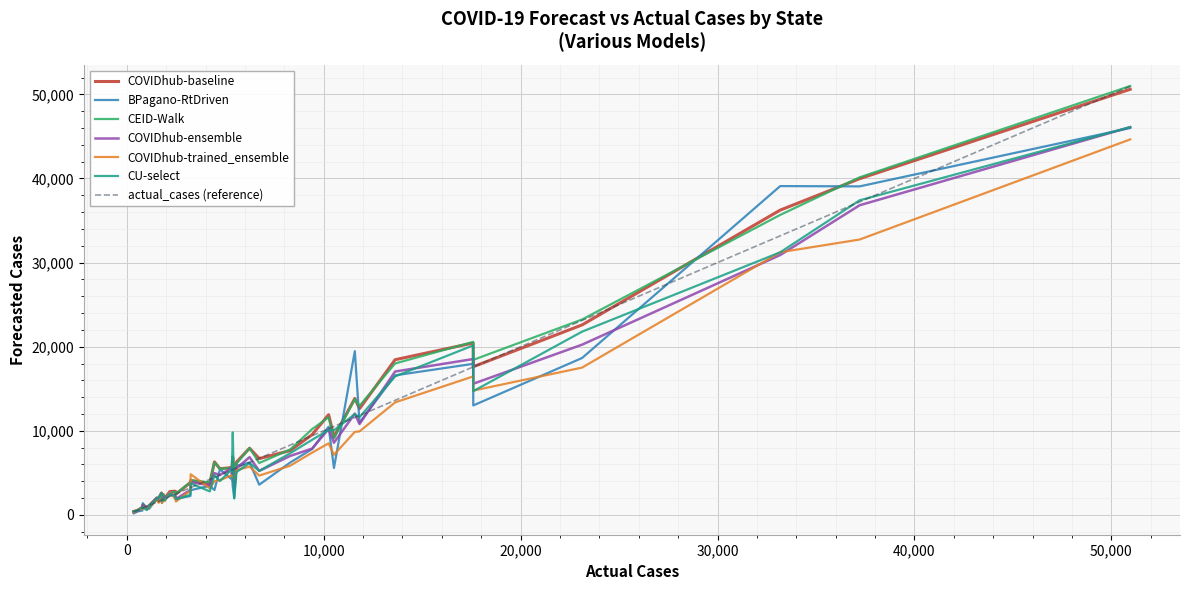

What is the maximum value for COVIDhub-trained_ensemble?

44646.0